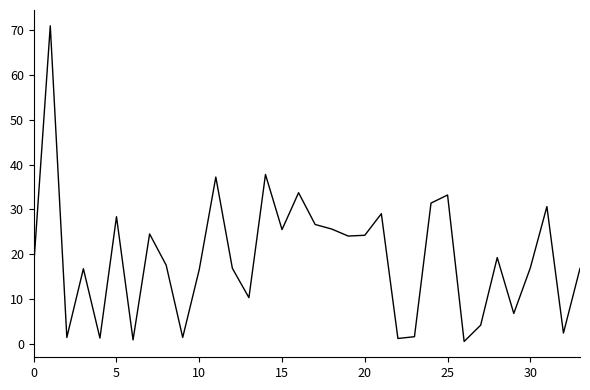

What is the maximum value shown in the chart?

71.0